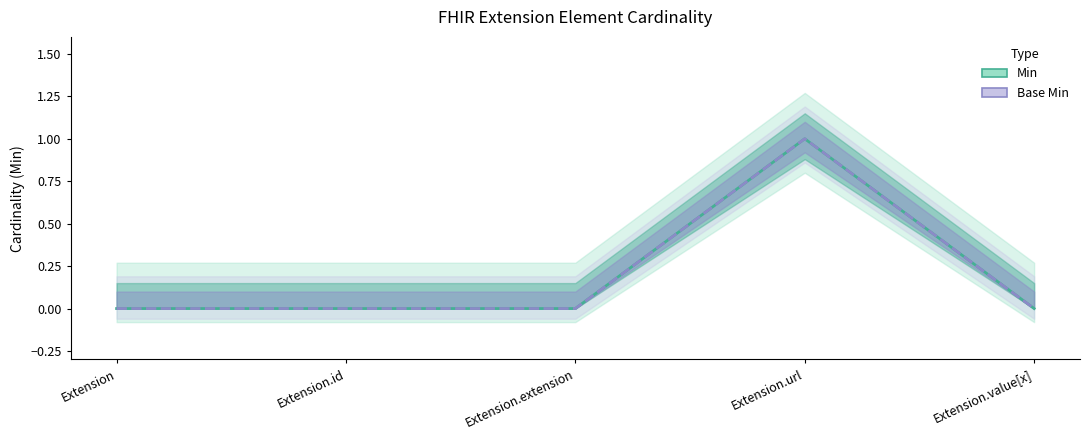

What is the total value across all series at Extension.url?

2